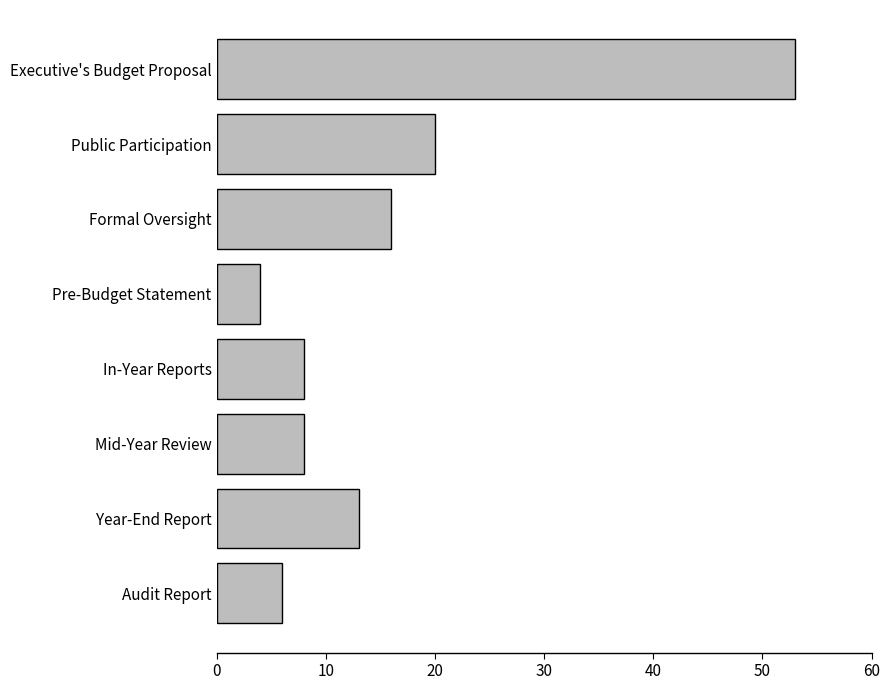

At which category does the chart reach its minimum across all series?

Pre-Budget Statement